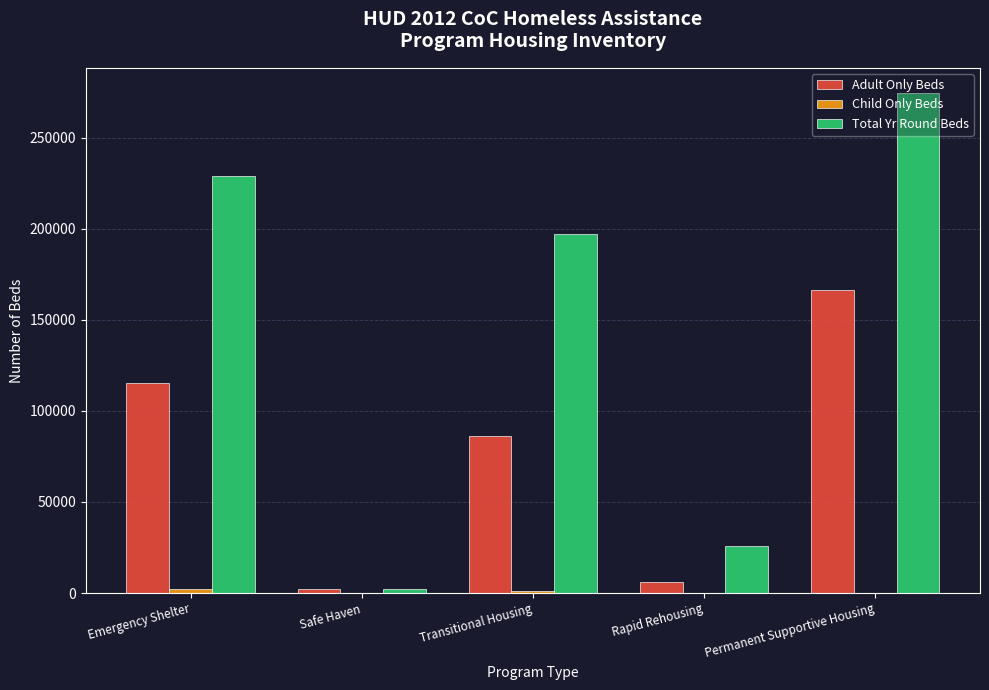

The value of Adult Only Beds at Emergency Shelter is 163632. True or false?

False